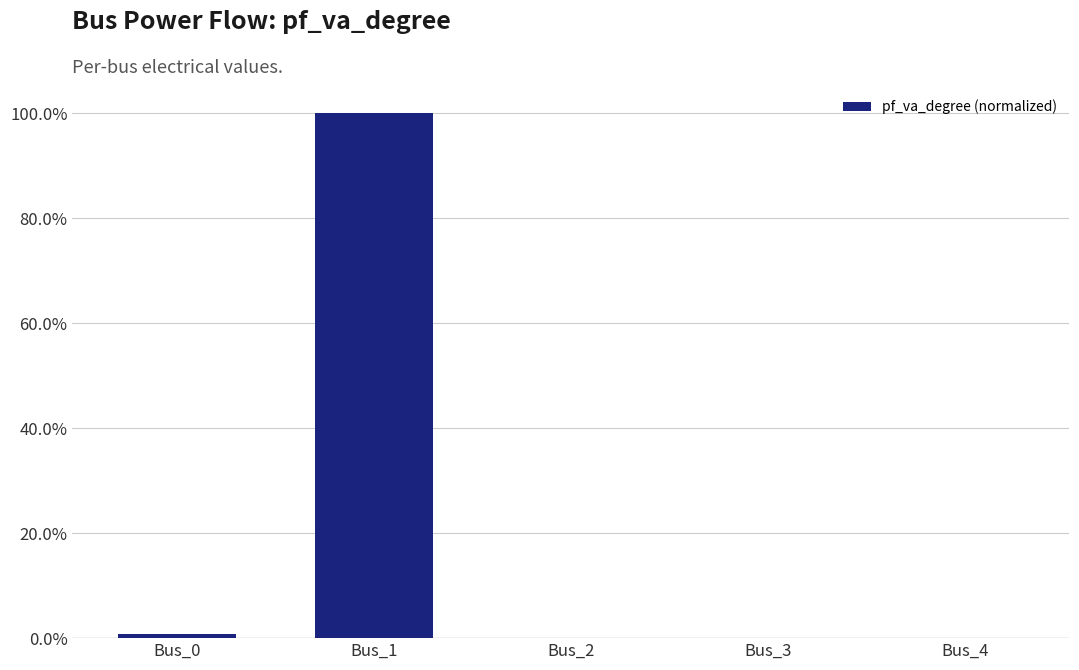

How many values exceed 0?

2